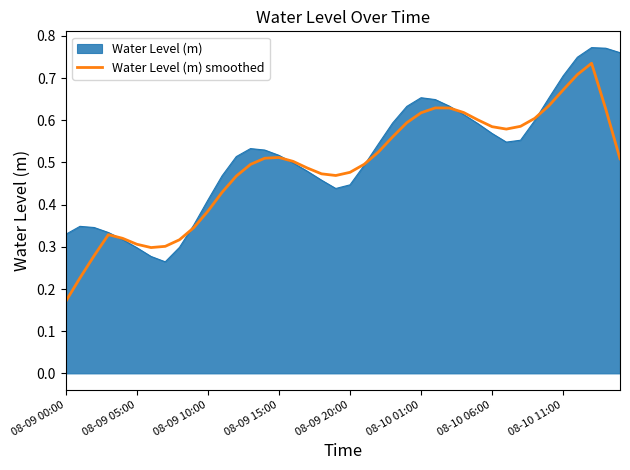

List the series in order of their peak value, highest first.

Water Level (m), Water Level (m) smoothed